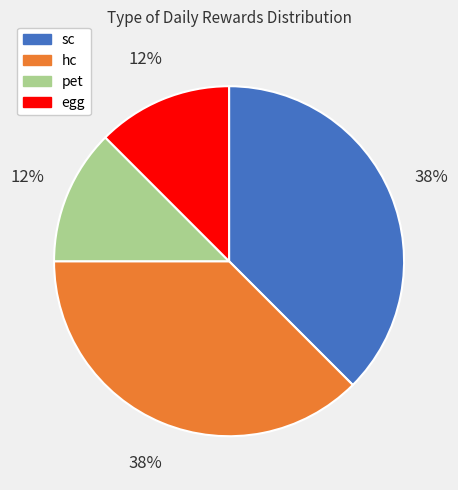

To the nearest percent, what is the average slice percentage?

25%